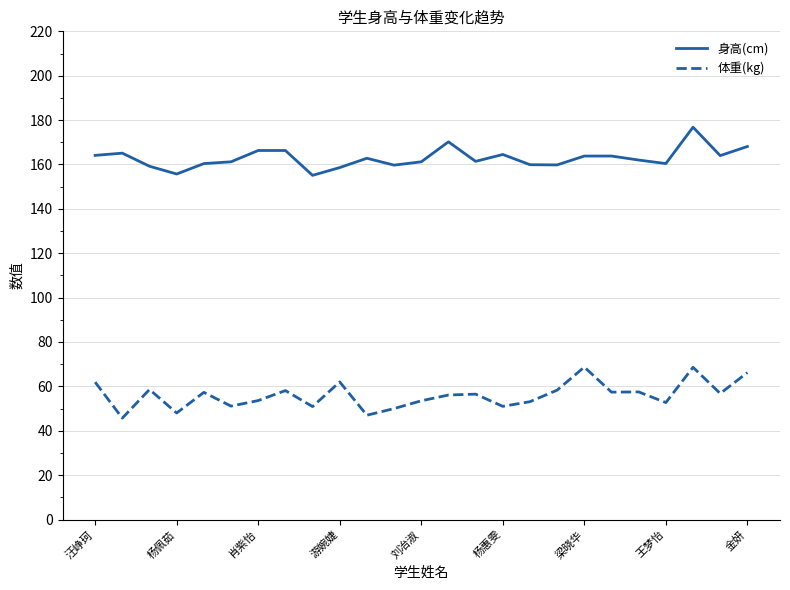

Rank the series by their maximum value, from highest to lowest.

身高(cm), 体重(kg)